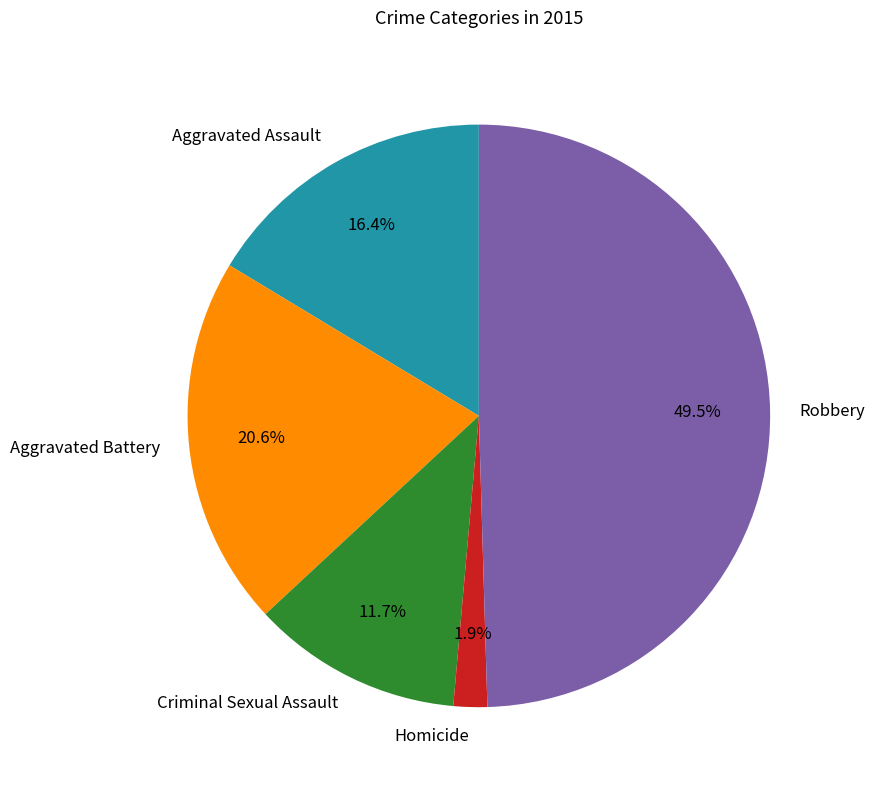

Does Aggravated Battery account for over 50% of the chart?

No